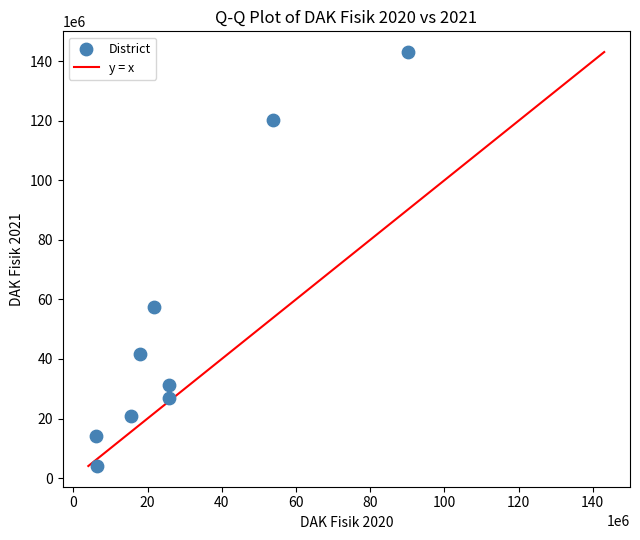

What is the range of Y values (max minus min)?

139050321